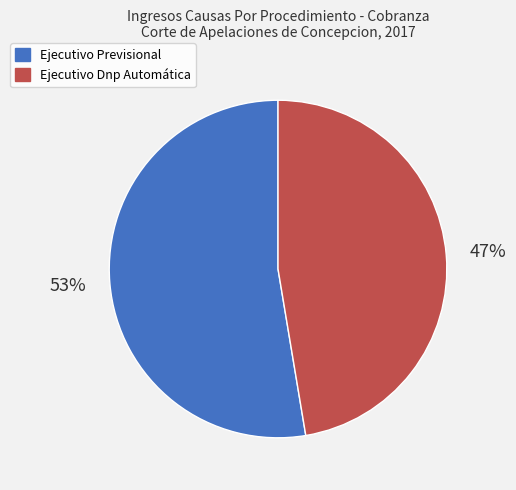

To the nearest percent, what is the combined percentage of Ejecutivo Dnp Automática and Ejecutivo Previsional?

100%